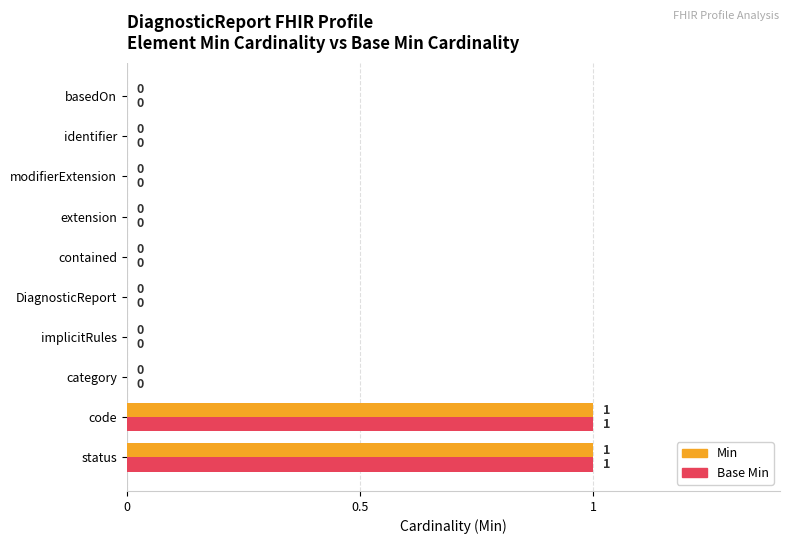

What is the sum of all Base Min values?

2